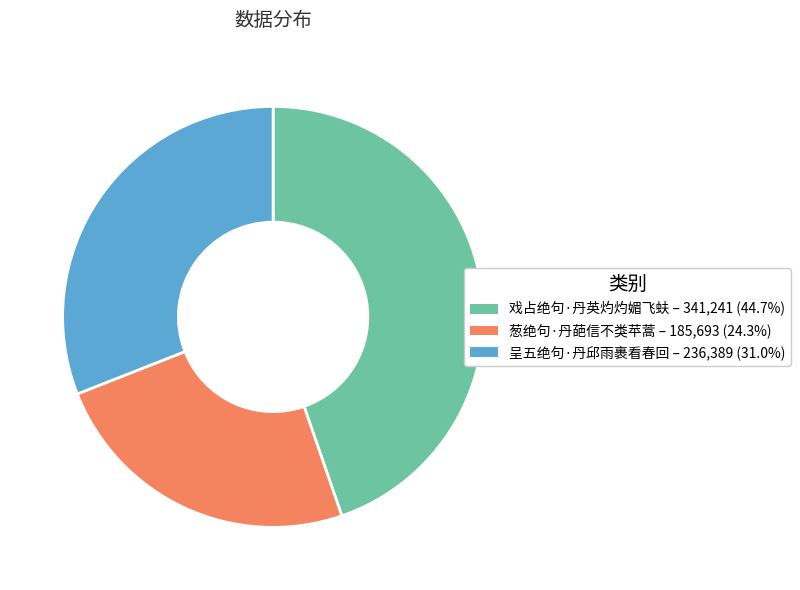

Rank the categories by value from highest to lowest.

戏占绝句·丹英灼灼媚飞蚨, 呈五绝句·丹邱雨裹看春回, 葱绝句·丹葩信不类苹蒿